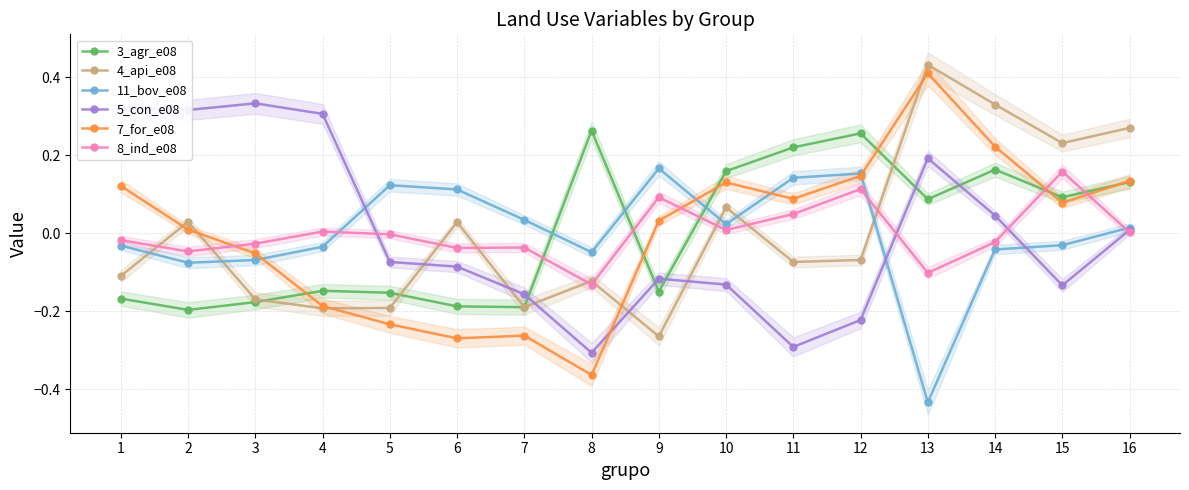

True or false: 8_ind_e08 and 3_agr_e08 cross at least once.

True